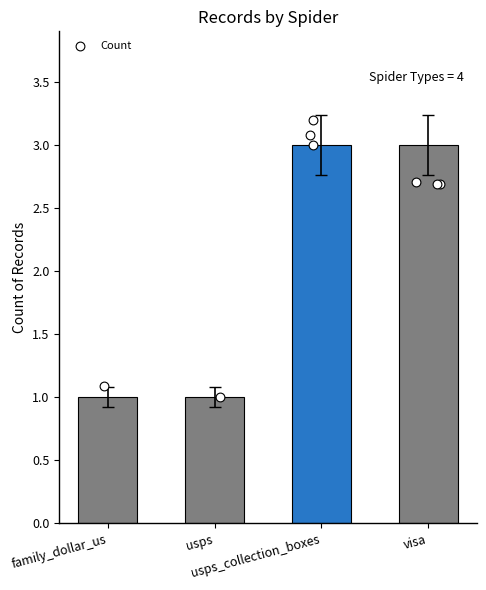

Which has a higher value, usps or family_dollar_us?

usps